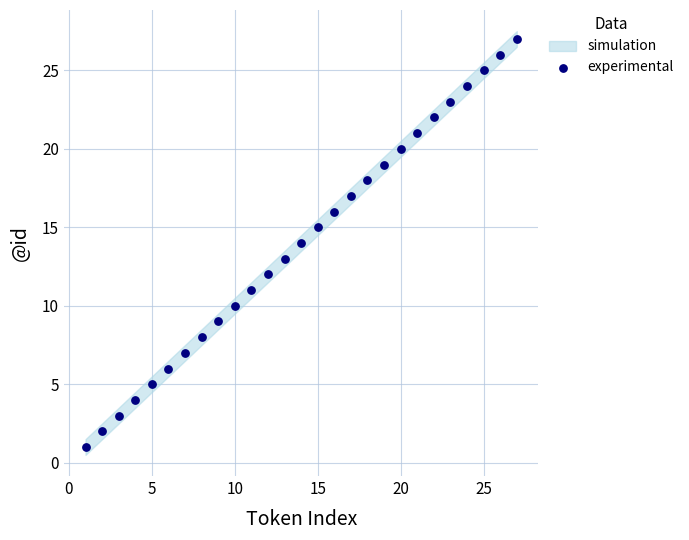

What is the range of Y values (max minus min)?

26